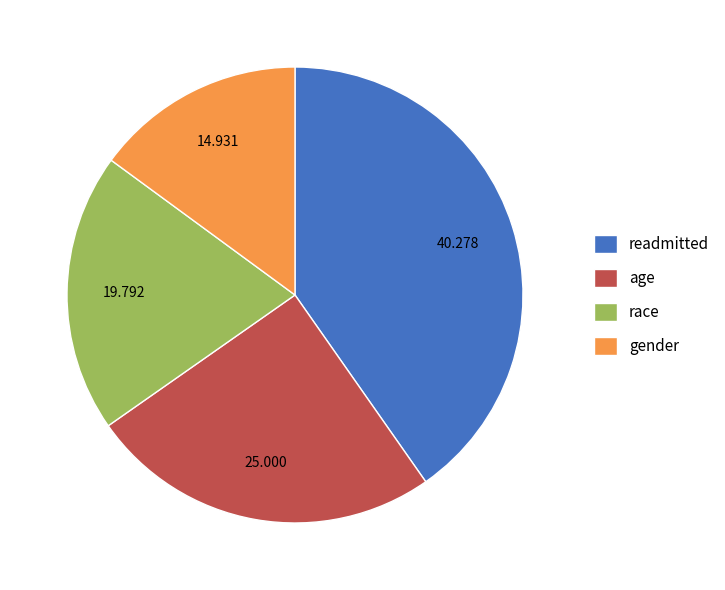

Does race represent more than half of the total?

No